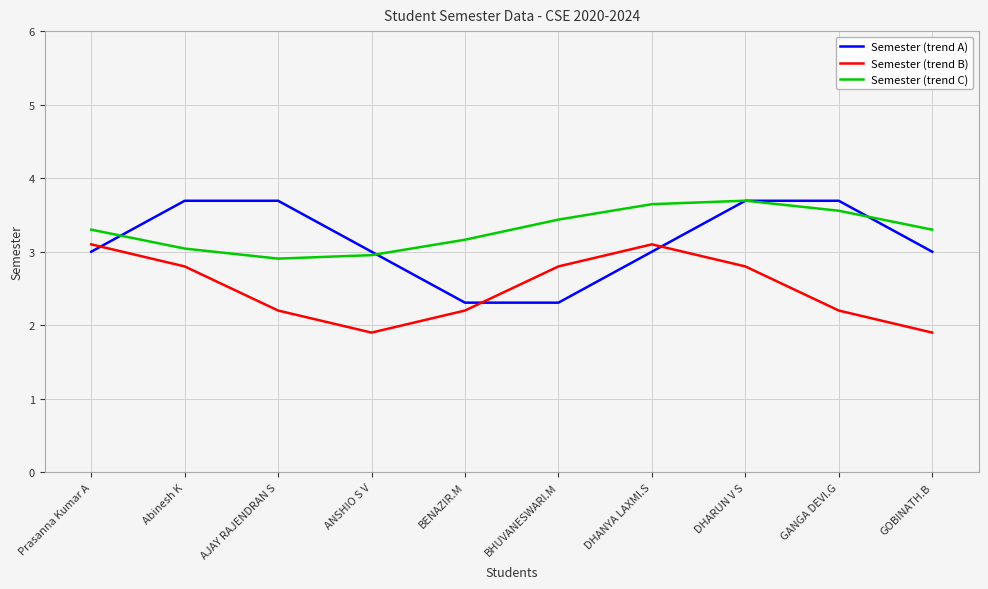

Which series has the largest total across all categories?

Semester (trend C)